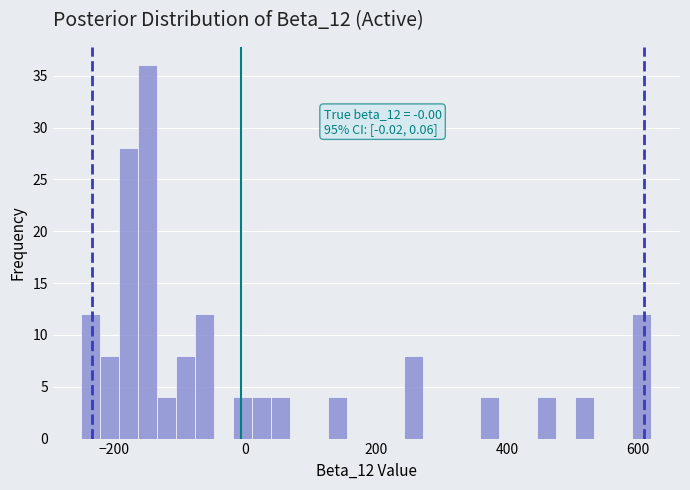

Around what value on the x-axis is the tallest bar? Give the approximate position of its centre, as read against the axis.

-140